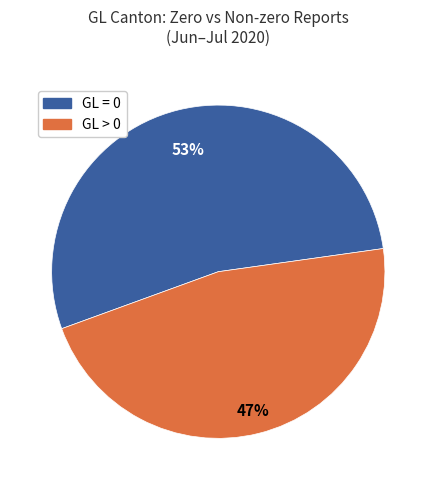

To the nearest percent, what is the average slice percentage?

50%